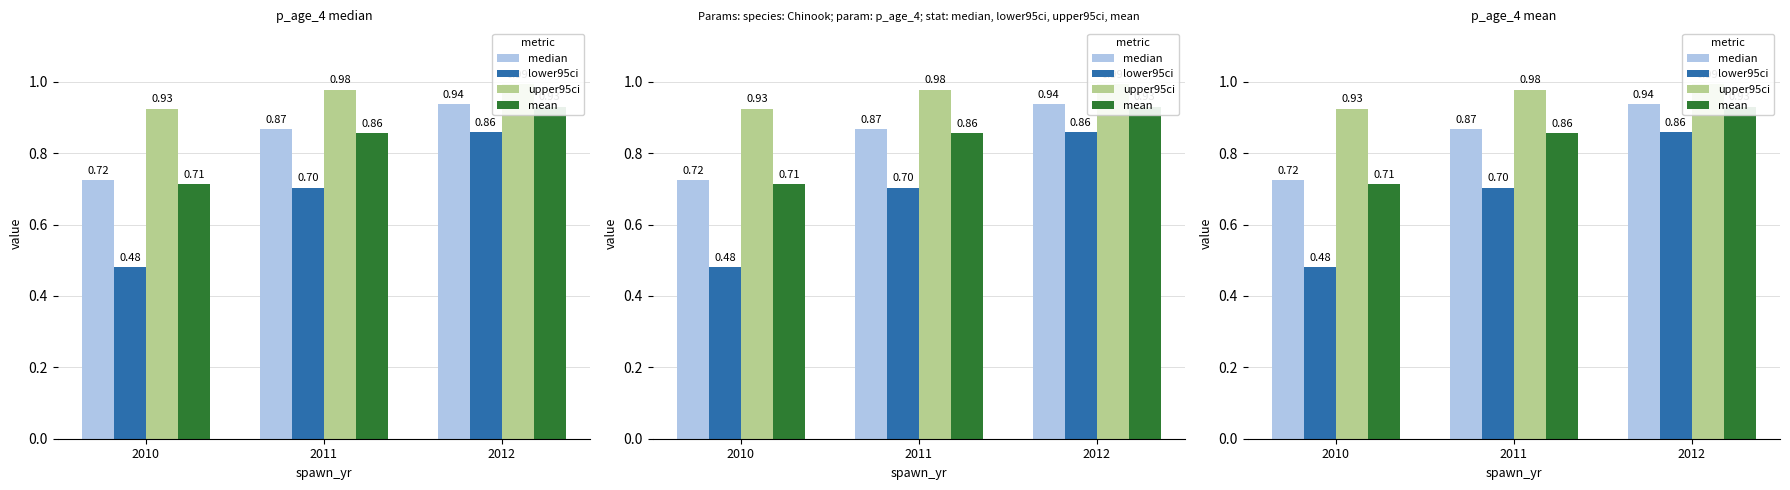

What is the value of the lower95ci bar at the 3rd from the left?

0.9